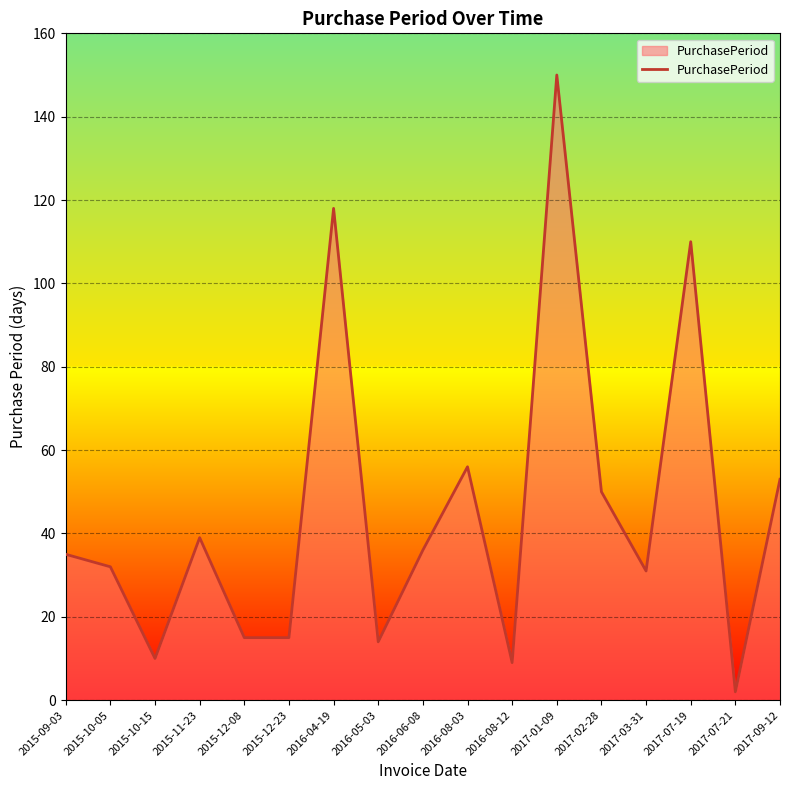

Does the chart display data point markers on the line(s)?

No